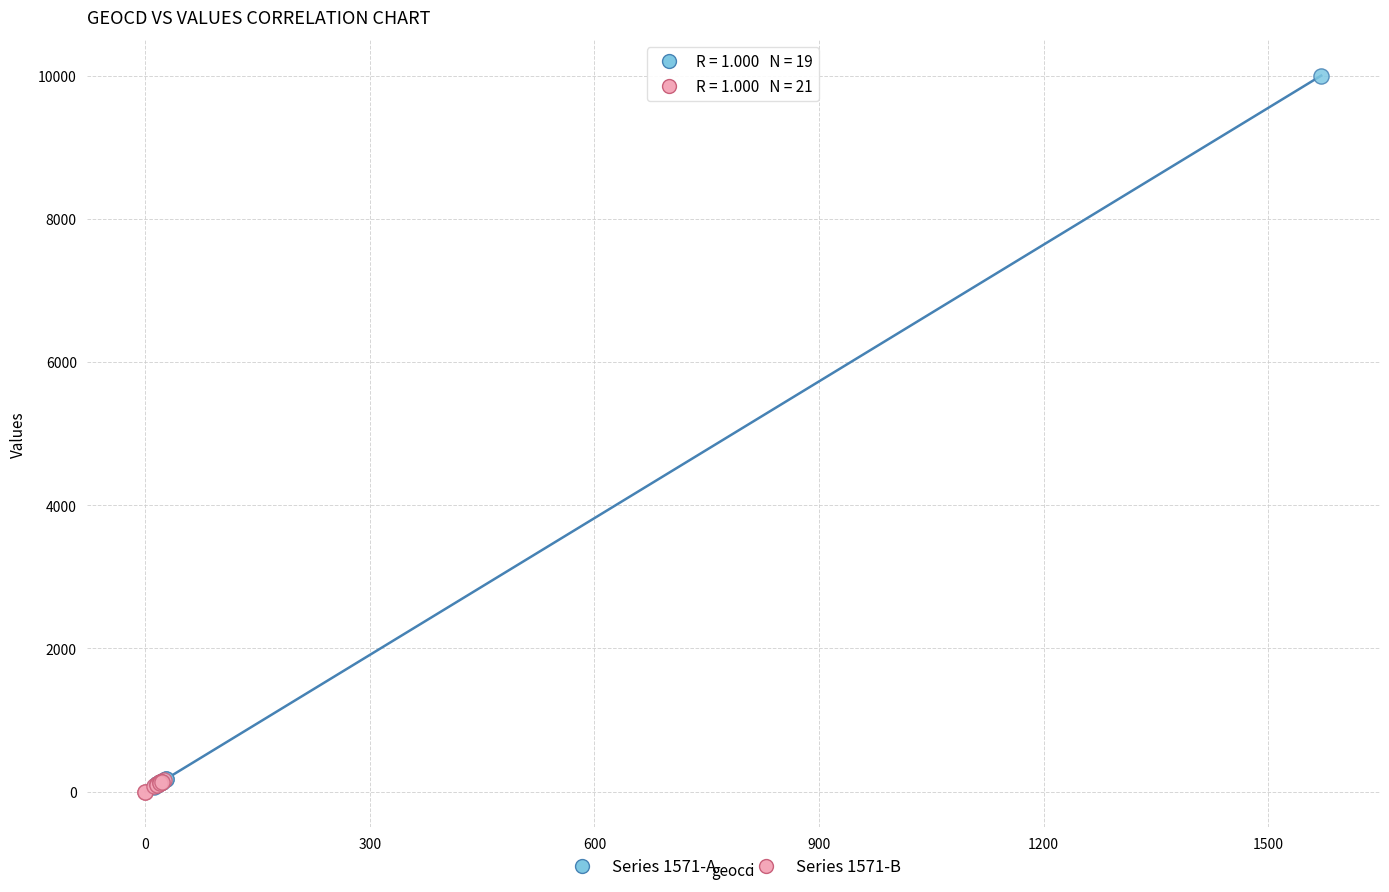

Which series has the widest spread of Y values?

Series 1571-A